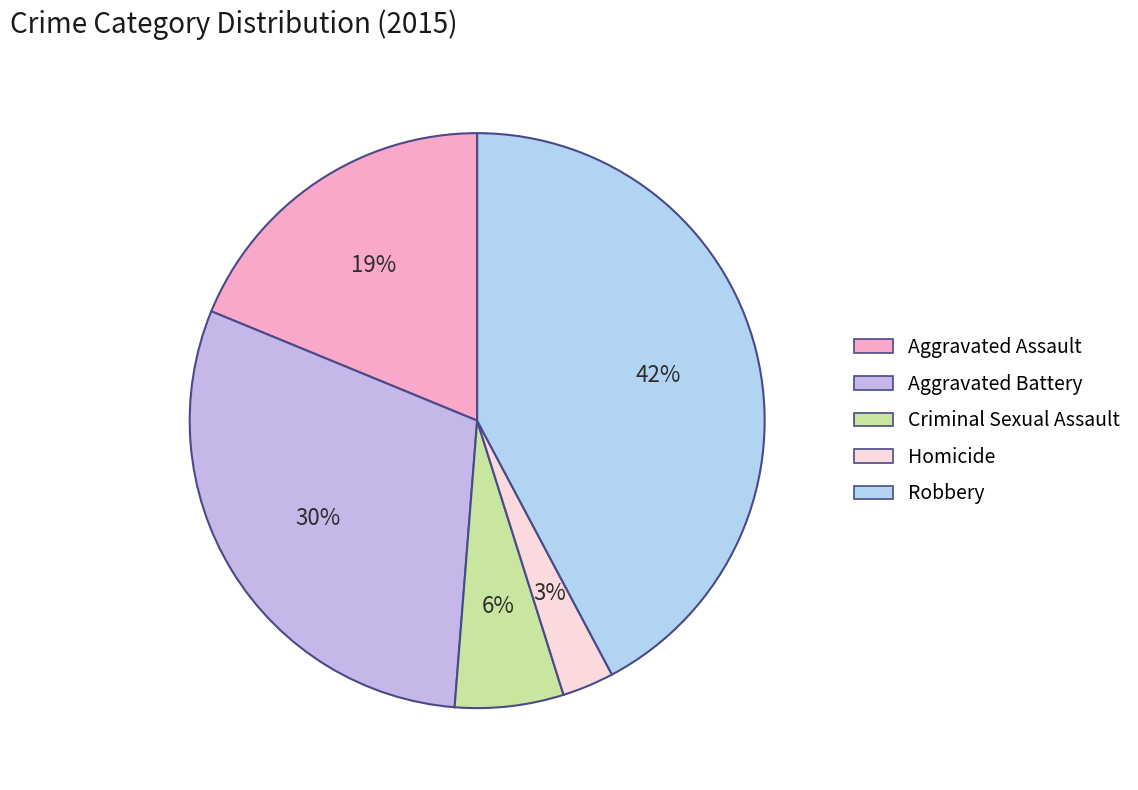

To the nearest percent, what is the difference between the Aggravated Assault and Aggravated Battery slice percentages?

11%